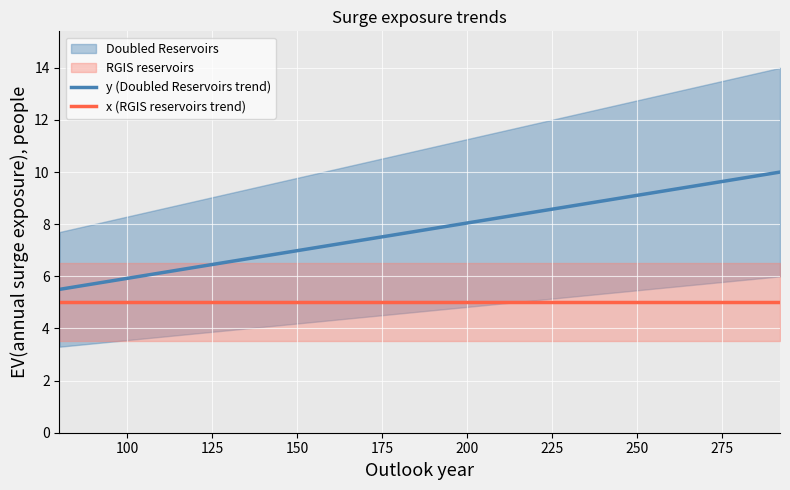

Which series has the largest range (max minus min)?

y